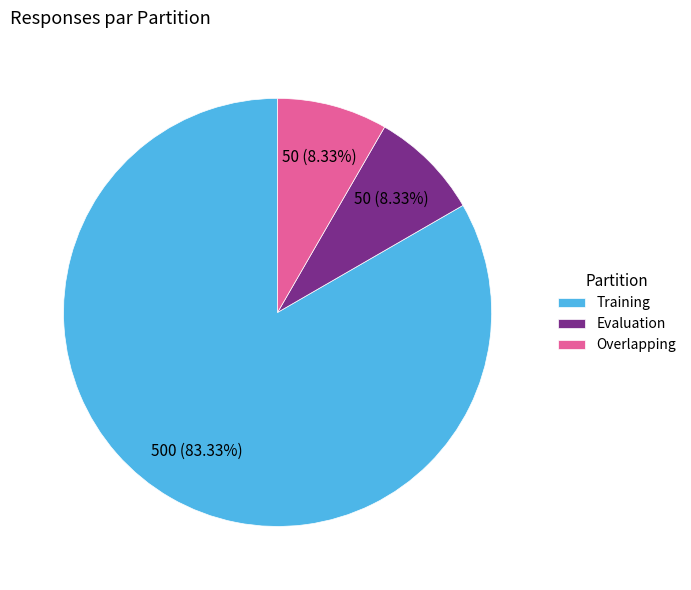

Which category has the biggest portion of the pie?

Training